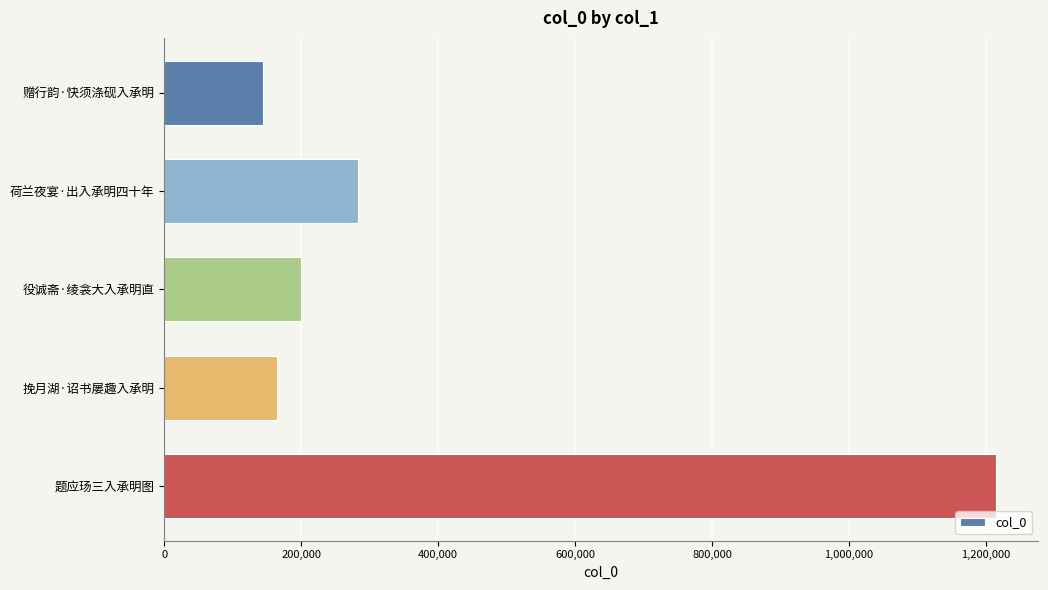

Does the chart contain any negative values?

No